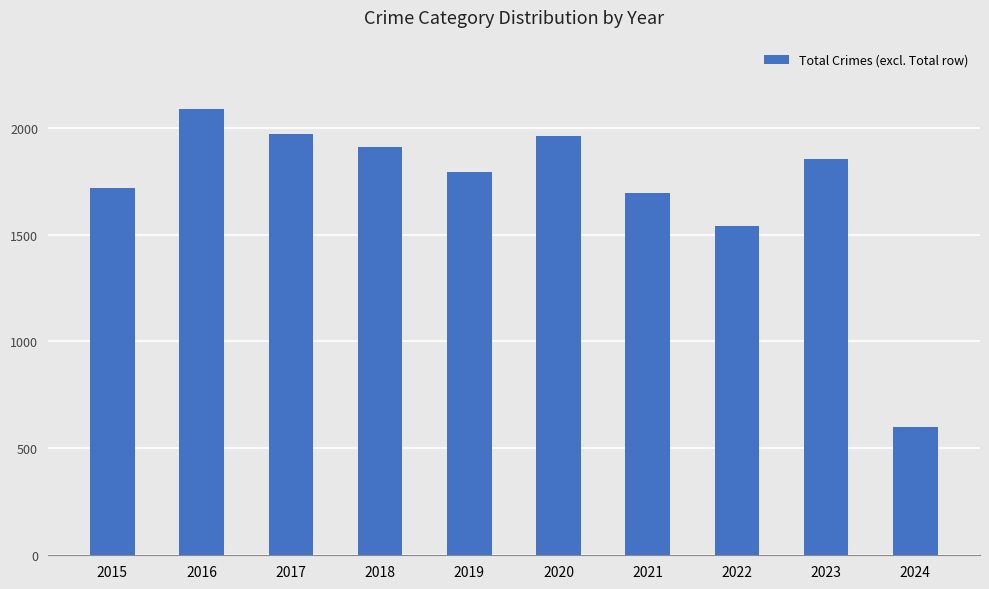

At which label is the value closest to 1343?

2022